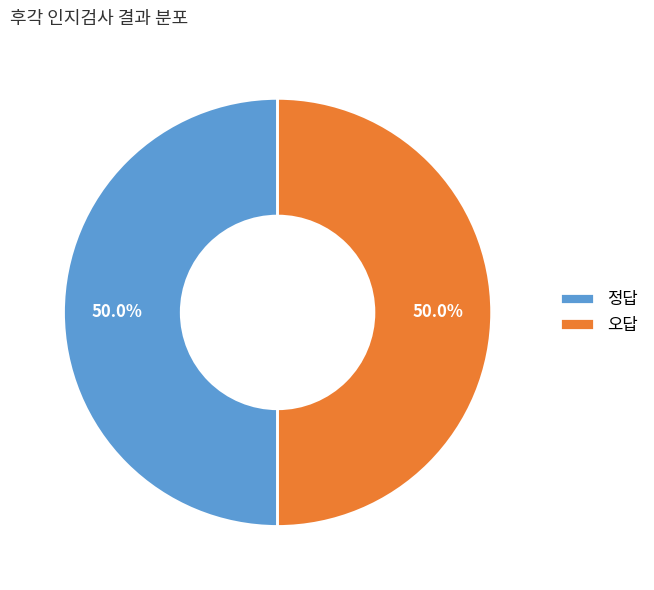

Approximately how many times larger is the value at 오답 compared to 정답?

1.0